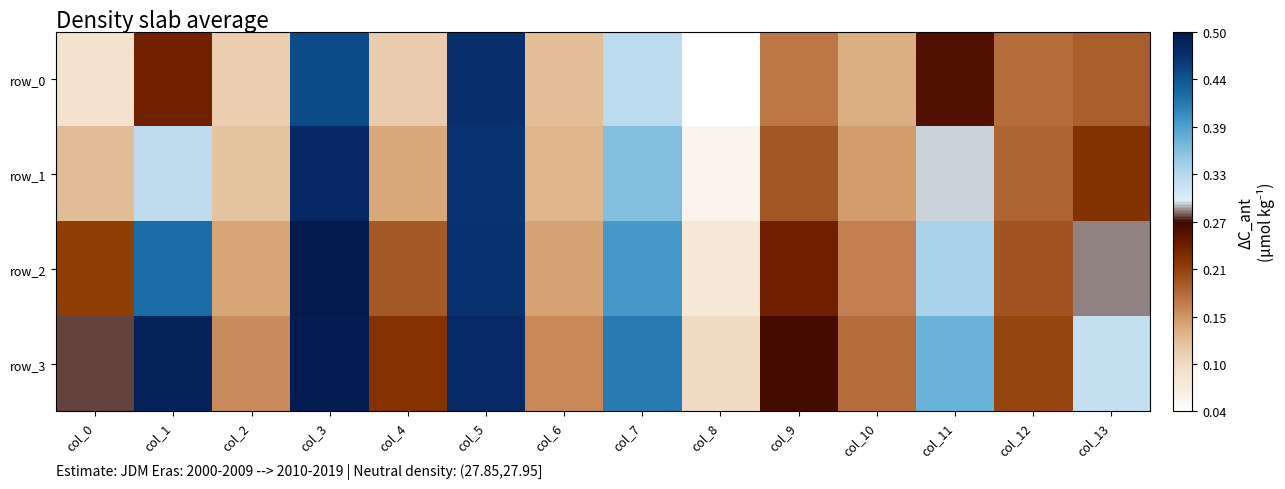

Which series has the largest total across all categories?

row_3